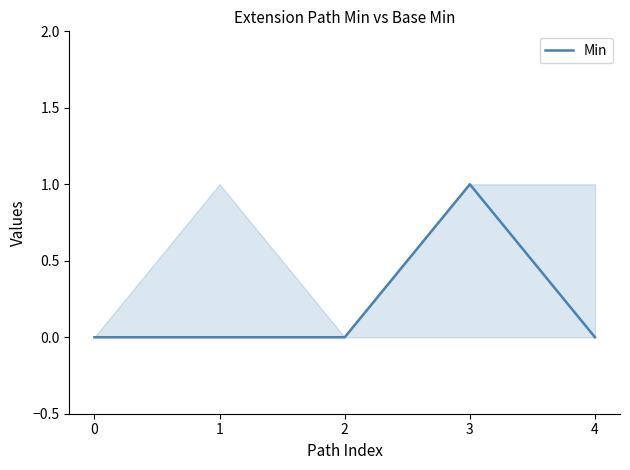

True or false: there are more than 2 points higher than both neighbors.

False